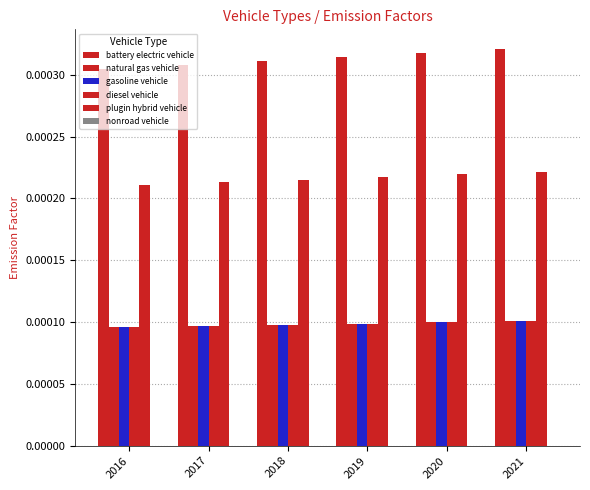

Between 2017 and 2021, which series saw the biggest shift?

battery electric vehicle